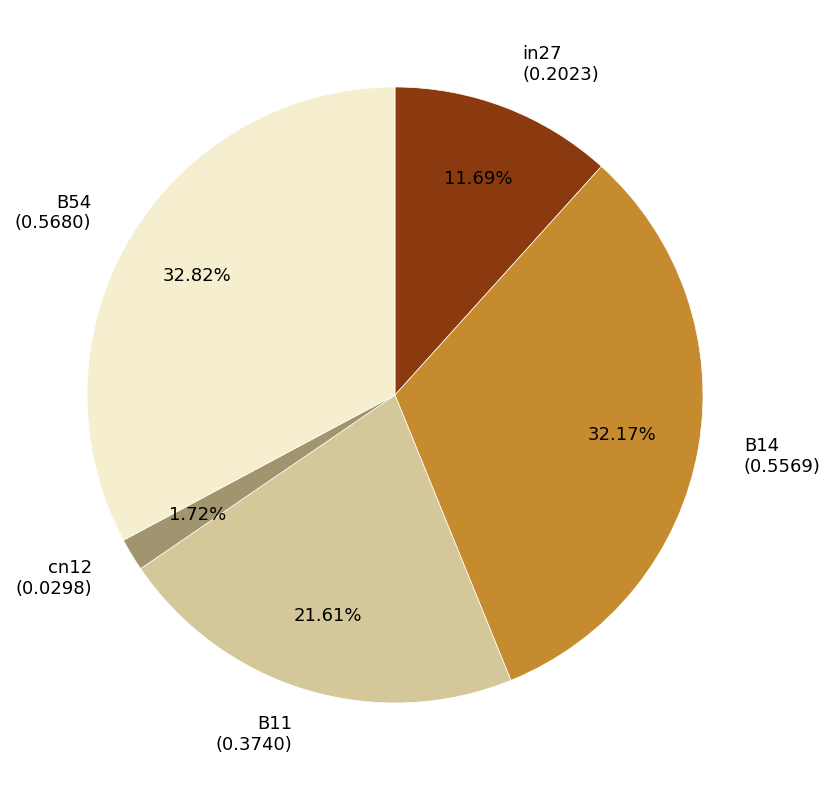

To the nearest percent, what is the difference between the largest and smallest slice percentages?

31%